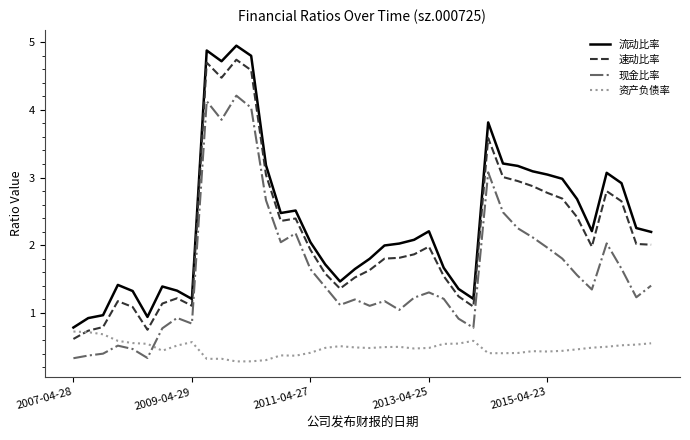

What is the minimum value for 速动比率?

0.6